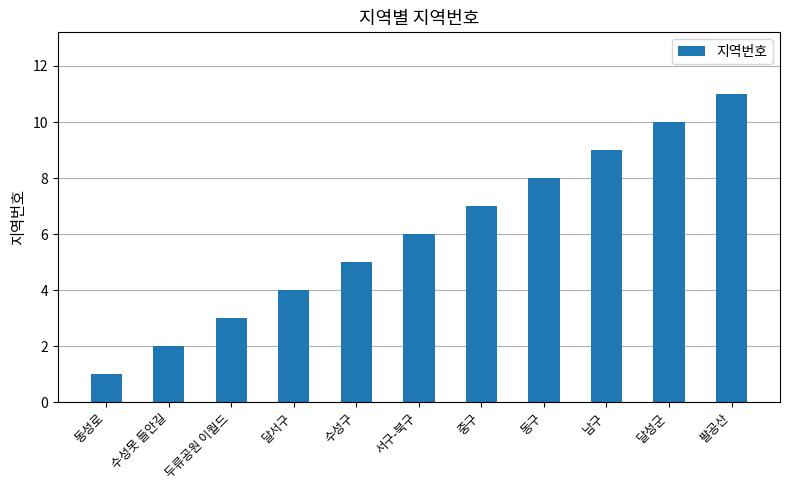

What value does the data have at 남구?

9